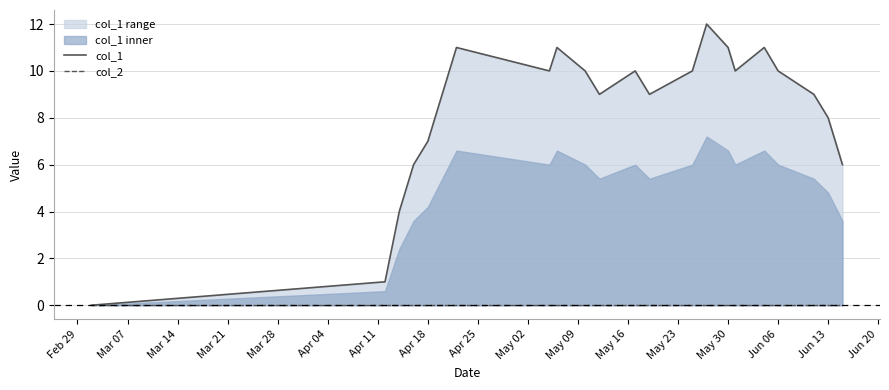

The col_2 series shows 0 at May 02. True or false?

True